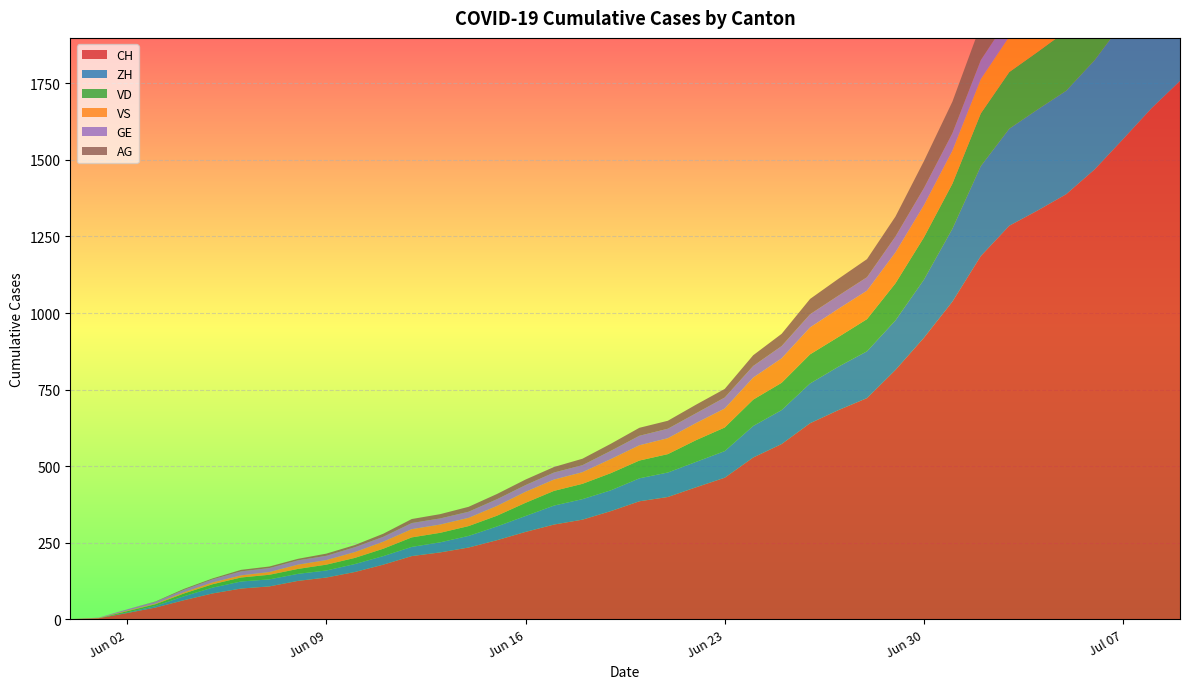

Reading left to right, extract all data points from this chart.

CH: 0=0	1=3	2=20	3=38	4=62	5=84	6=100	7=107	8=125	9=136	10=154	11=178	12=206	13=218	14=234	15=258	16=285	17=309	18=325	19=353	20=385	21=399	22=431	23=462	24=528	25=572	26=640	27=683	28=722	29=814	30=919	31=1037	32=1186	33=1285	34=1335	35=1388	36=1469	37=1568	38=1669	39=1758
ZH: 0=0	1=0	2=2	3=5	4=13	5=19	6=23	7=23	8=23	9=23	10=26	11=28	12=30	13=33	14=38	15=45	16=52	17=62	18=67	19=68	20=75	21=80	22=83	23=87	24=103	25=111	26=130	27=142	28=153	29=162	30=190	31=238	32=294	33=317	34=330	35=338	36=357	37=382	38=405	39=424
VD: 0=0	1=0	2=4	3=6	4=9	5=11	6=13	7=15	8=16	9=19	10=20	11=24	12=31	13=31	14=32	15=35	16=43	17=48	18=50	19=56	20=58	21=60	22=71	23=77	24=86	25=89	26=95	27=97	28=105	29=121	30=138	31=147	32=172	33=185	34=188	35=195	36=208	37=224	38=240	39=252
VS: 0=0	1=1	2=2	3=2	4=4	5=6	6=7	7=9	8=14	9=15	10=19	11=23	12=27	13=27	14=27	15=32	16=36	17=37	18=38	19=46	20=50	21=52	22=56	23=62	24=72	25=80	26=88	27=92	28=93	29=101	30=105	31=108	32=112	33=116	34=118	35=120	36=123	37=126	38=126	39=128
GE: 0=0	1=1	2=4	3=6	4=8	5=10	6=13	7=13	8=14	9=14	10=16	11=16	12=20	13=20	14=20	15=22	16=22	17=23	18=23	19=27	20=31	21=31	22=32	23=36	24=38	25=40	26=43	27=43	28=44	29=52	30=56	31=57	32=62	33=64	34=67	35=69	36=76	37=80	38=84	39=92
AG: 0=0	1=0	2=0	3=1	4=3	5=3	6=5	7=5	8=5	9=7	10=7	11=10	12=13	13=14	14=16	15=17	16=18	17=18	18=21	19=23	20=26	21=26	22=28	23=28	24=35	25=40	26=50	27=55	28=59	29=65	30=88	31=103	32=116	33=120	34=123	35=125	36=132	37=140	38=147	39=153